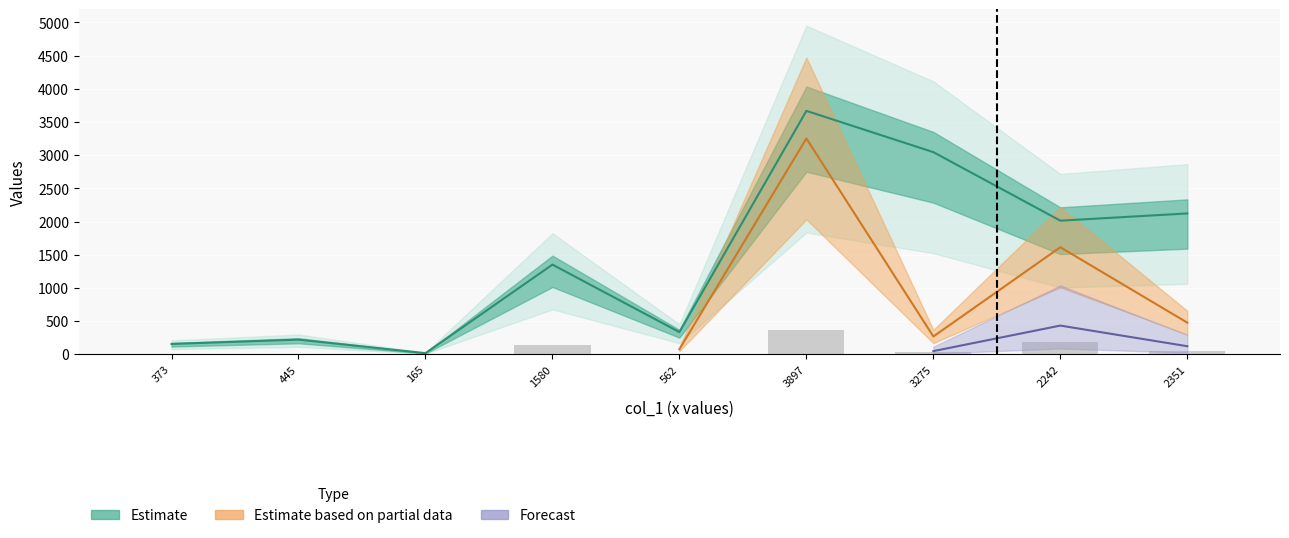

Which label corresponds to the smallest value in the chart?

165